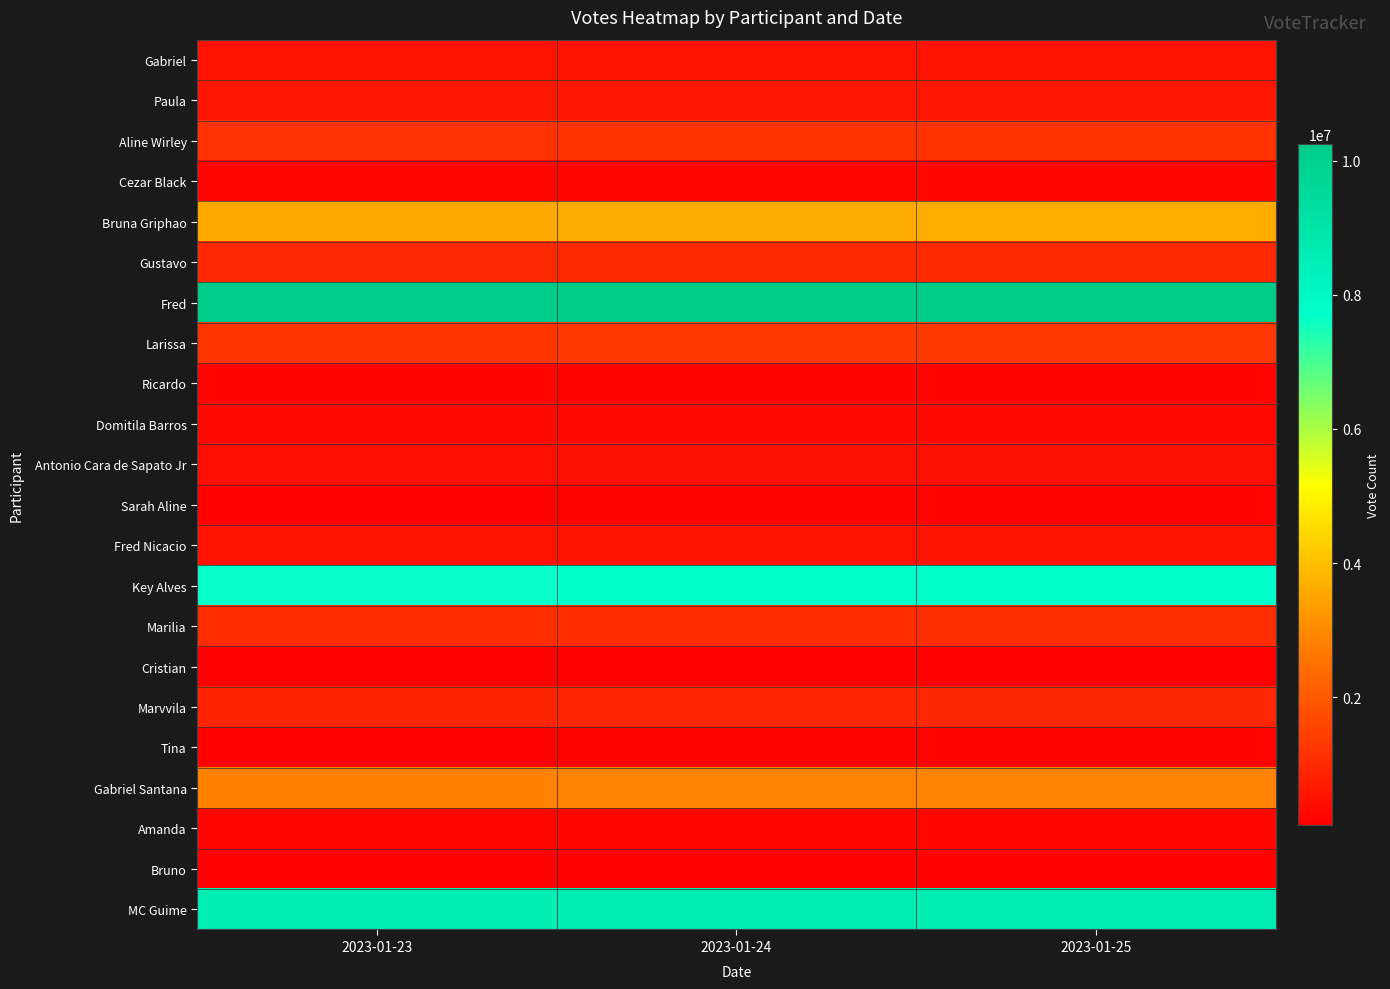

At how many categories does at least one series exceed 7362274?

3